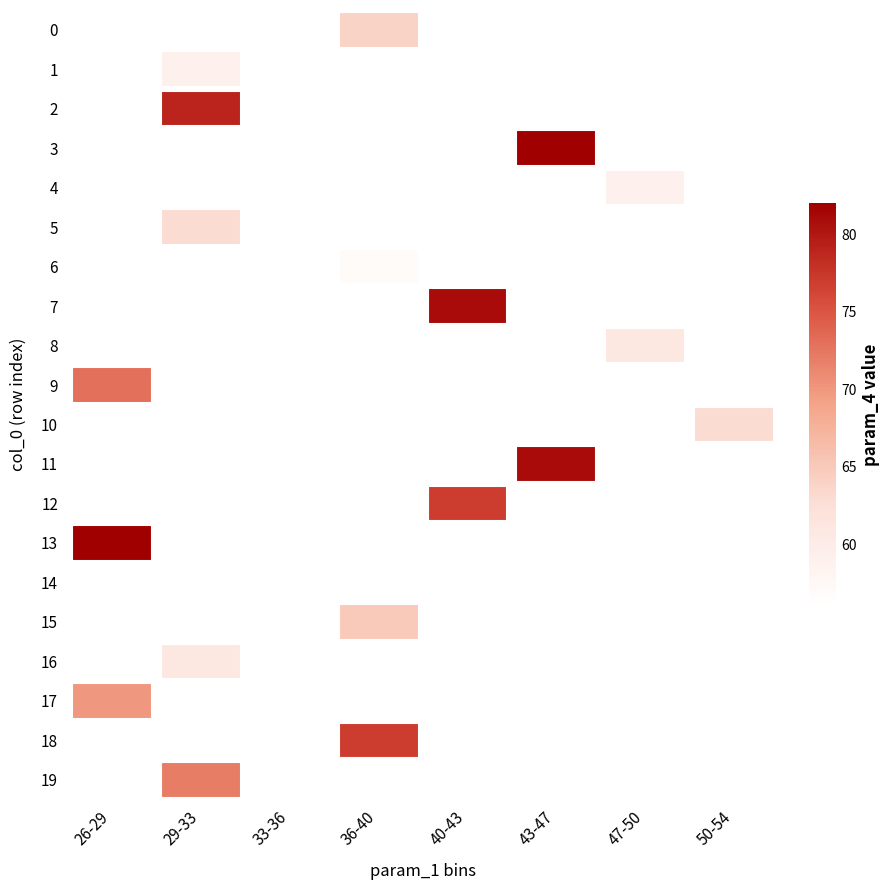

Rank the categories by 2 value from lowest to highest.

26-29, 29-33, 33-36, 36-40, 40-43, 43-47, 47-50, 50-54